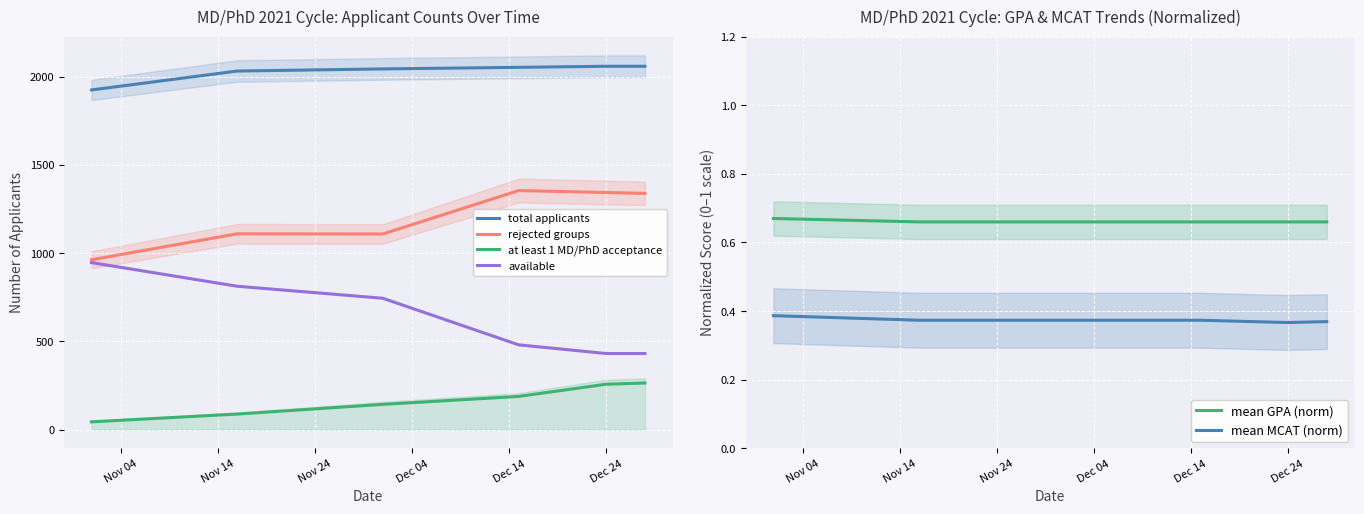

True or false: mean GPA (norm) and mean MCAT (norm) cross at least once.

False